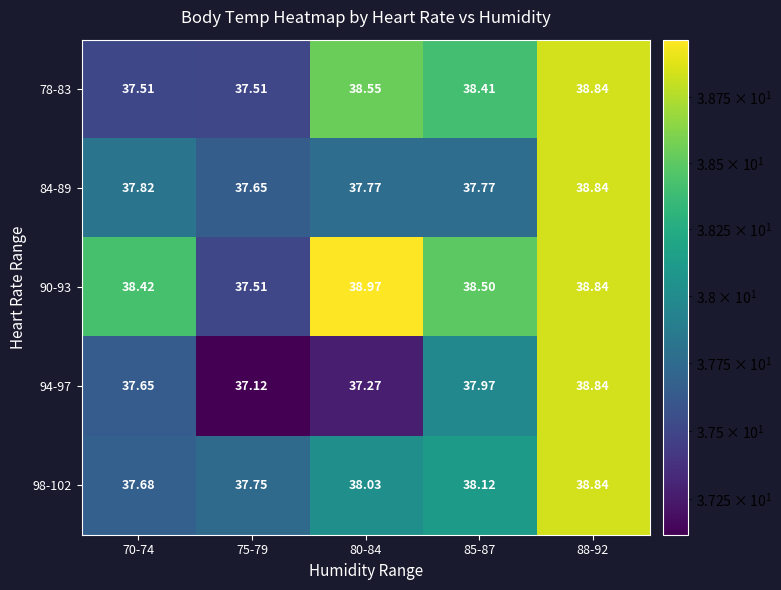

At how many categories does at least one series exceed 38?

4